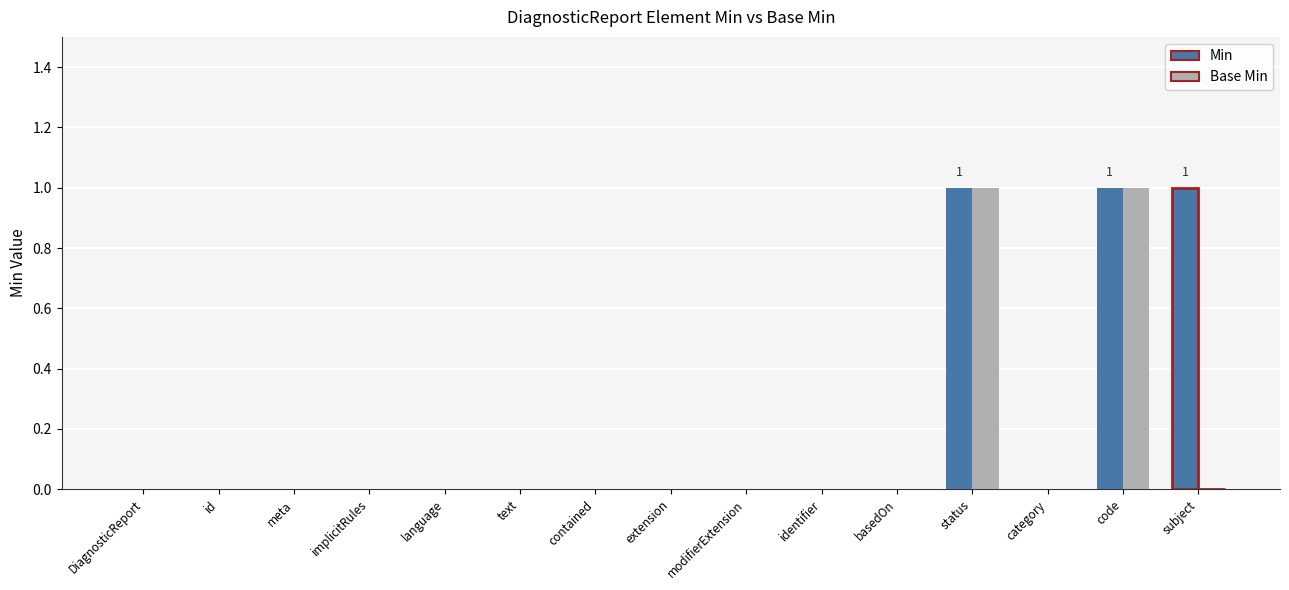

Reading left to right, list all the values displayed in this chart.

Min: DiagnosticReport=0	id=0	meta=0	implicitRules=0	language=0	text=0	contained=0	extension=0	modifierExtension=0	identifier=0	basedOn=0	status=1	category=0	code=1	subject=1
Base Min: DiagnosticReport=0	id=0	meta=0	implicitRules=0	language=0	text=0	contained=0	extension=0	modifierExtension=0	identifier=0	basedOn=0	status=1	category=0	code=1	subject=0